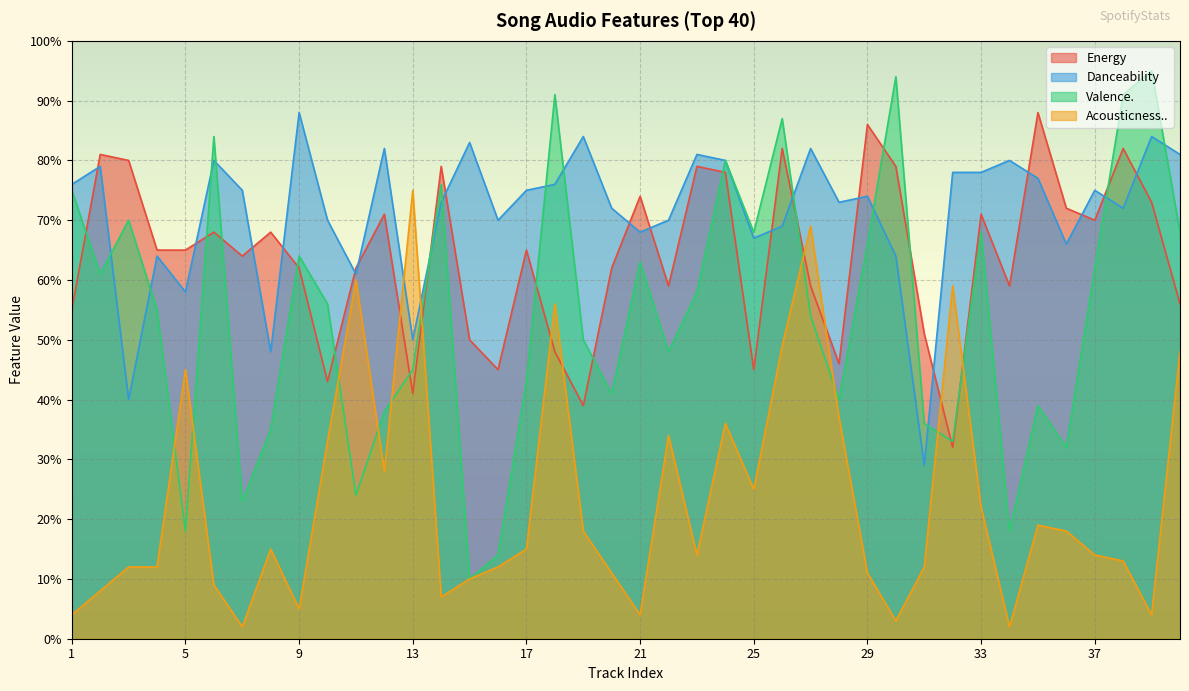

True or false: Valence. and Danceability cross at least once.

True